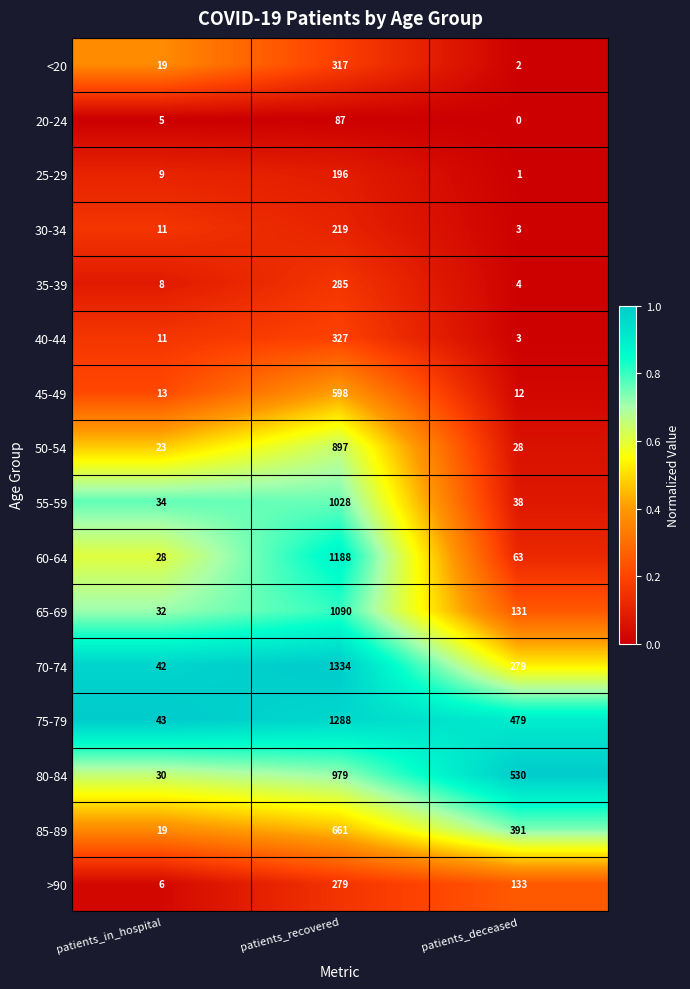

At which category does the chart reach its minimum across all series?

patients_deceased